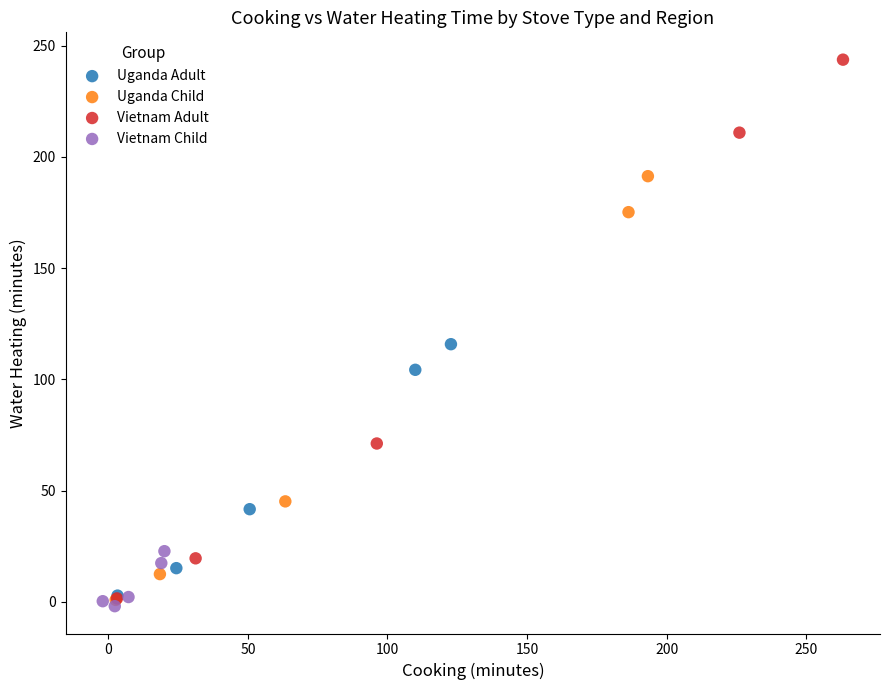

Which series has the largest Y range (max minus min)?

Vietnam Adult